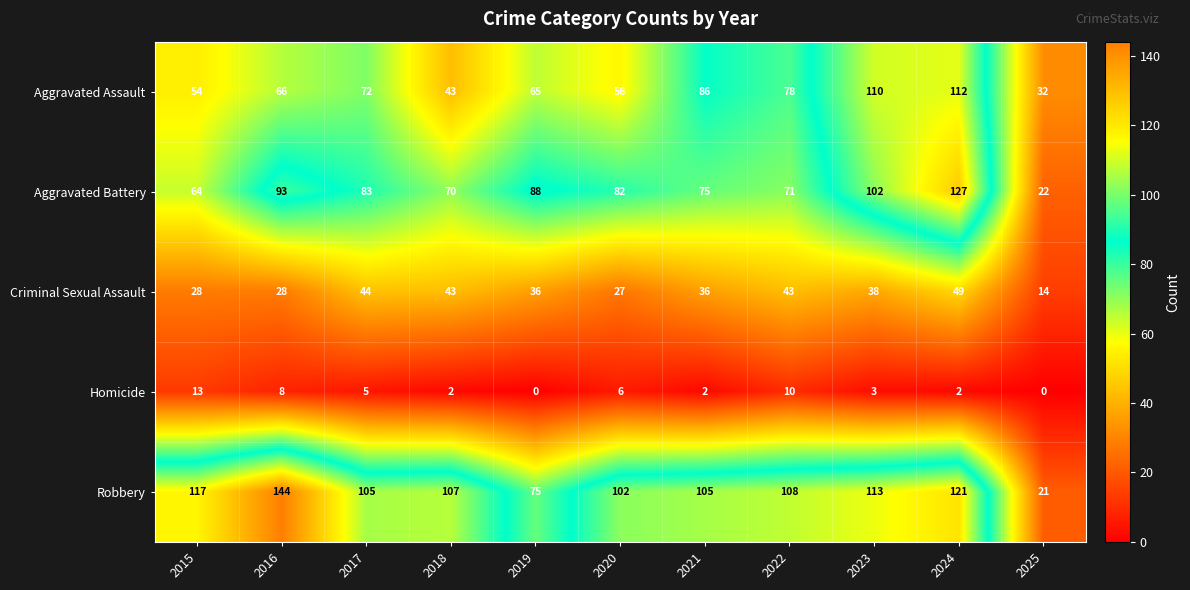

Which category has the highest value across all series?

2016